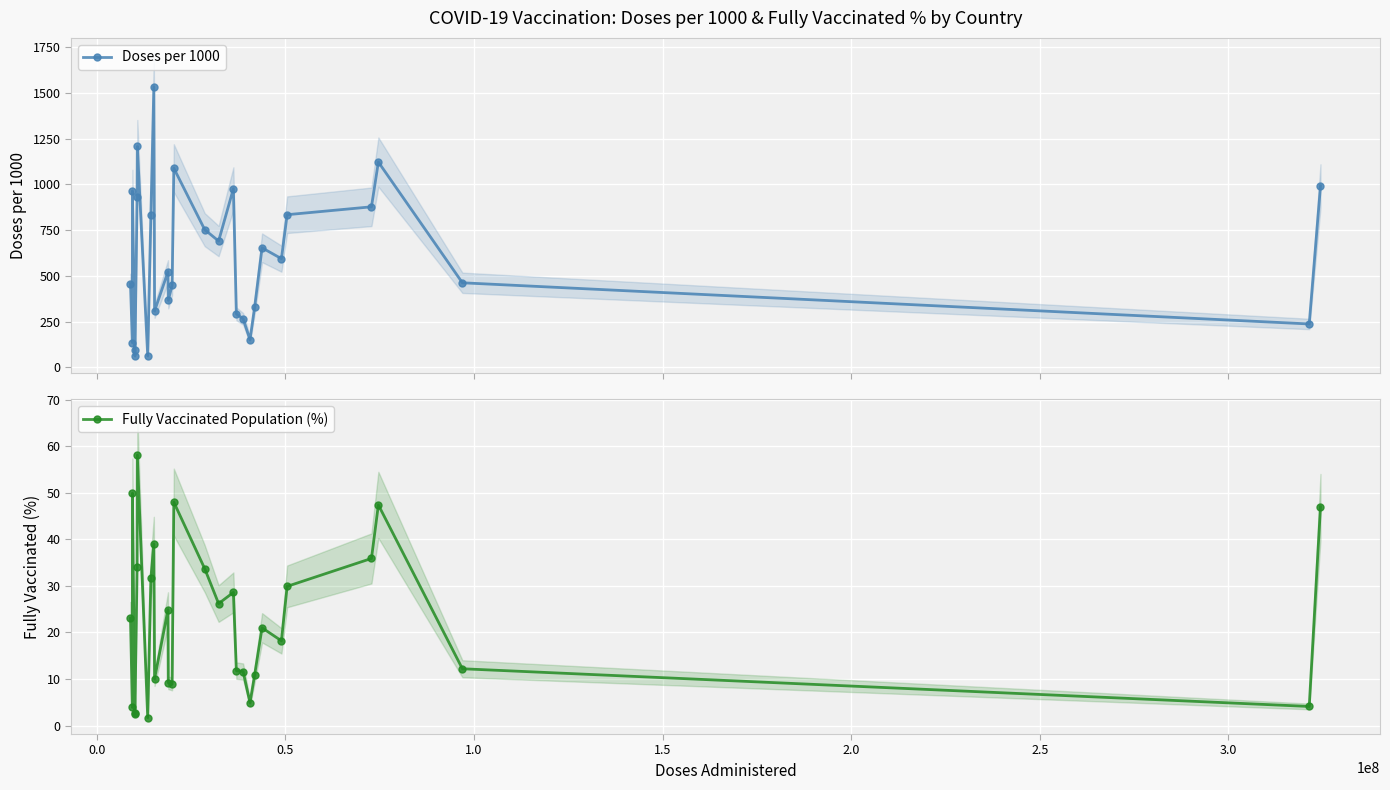

What is the value of the Doses per 1000 point at the 28th from the left?

462.7